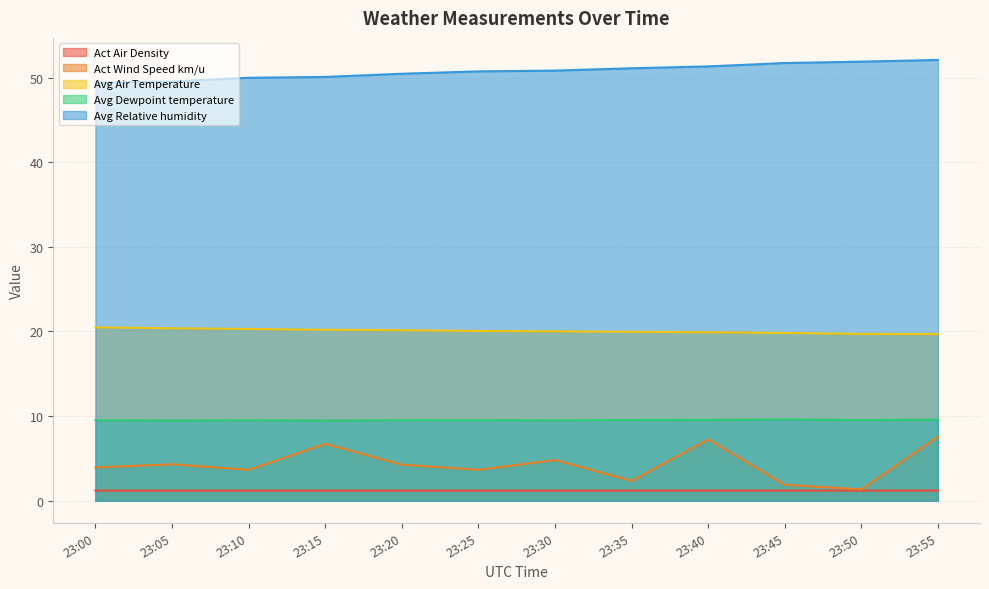

How many data points in Act Wind Speed km/u are above 4?

6